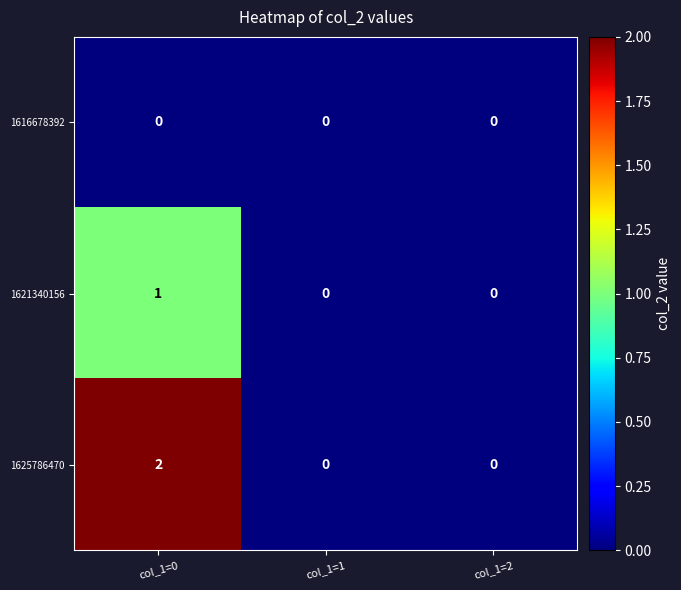

Which series has the largest range (max minus min)?

1625786470